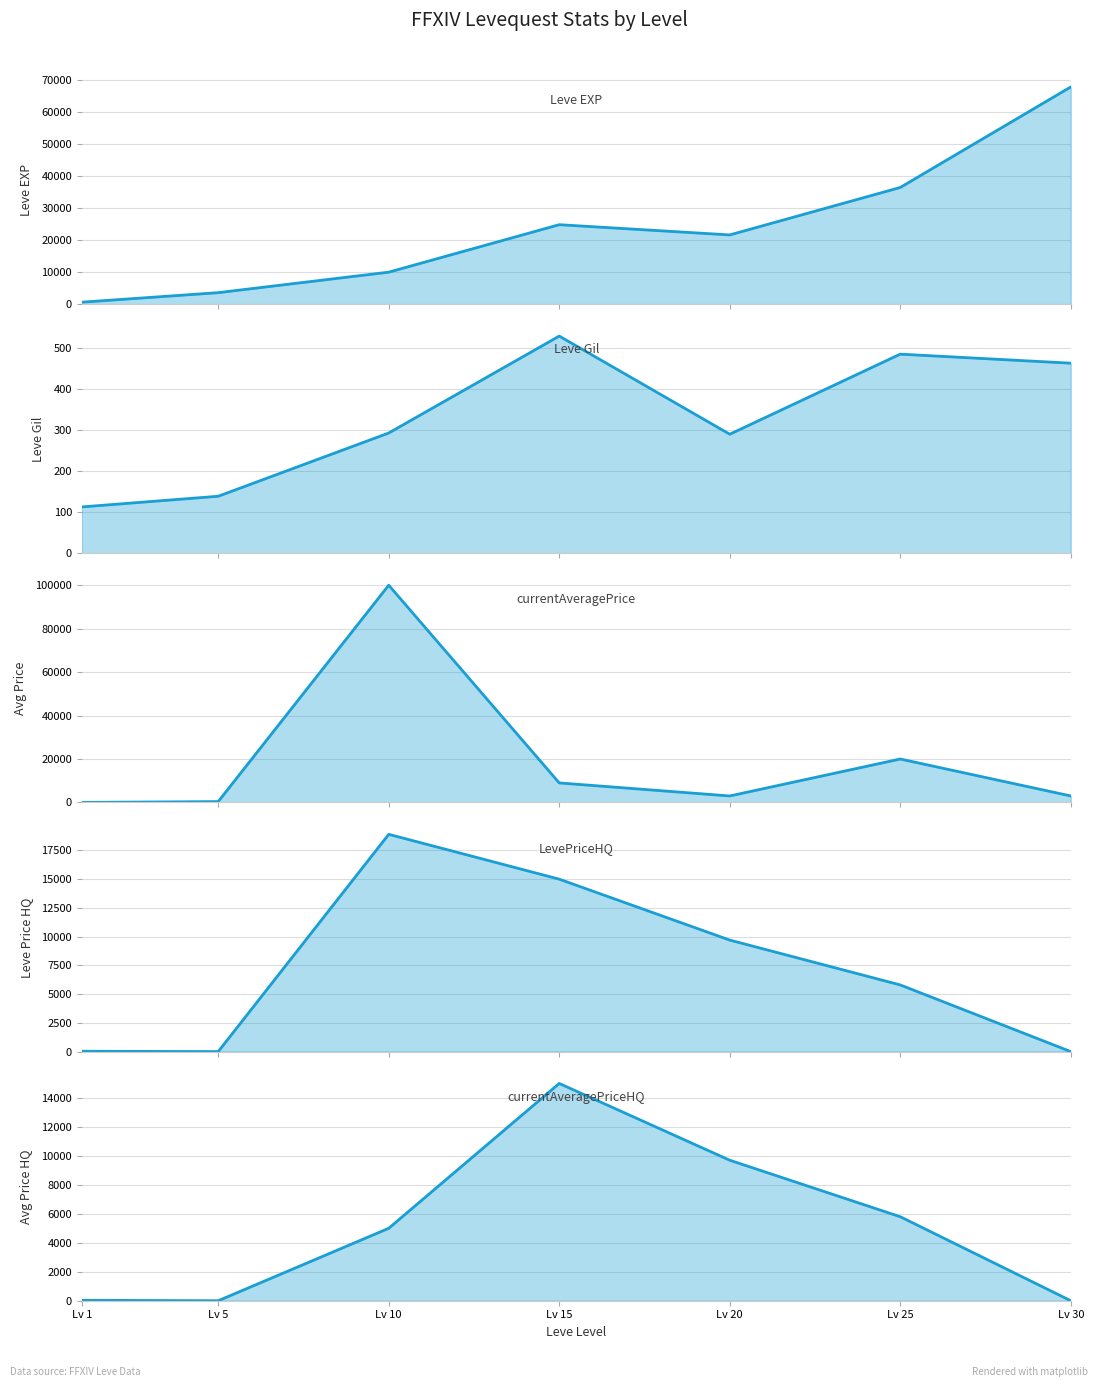

How many lines are shown in the chart?

5